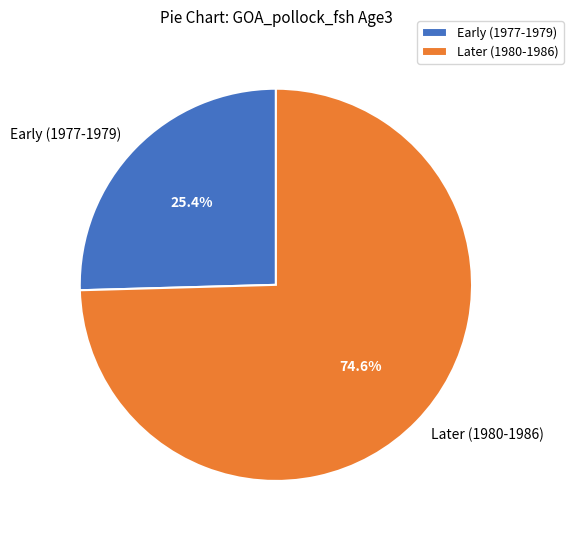

To the nearest percent, what is the average slice percentage?

50%